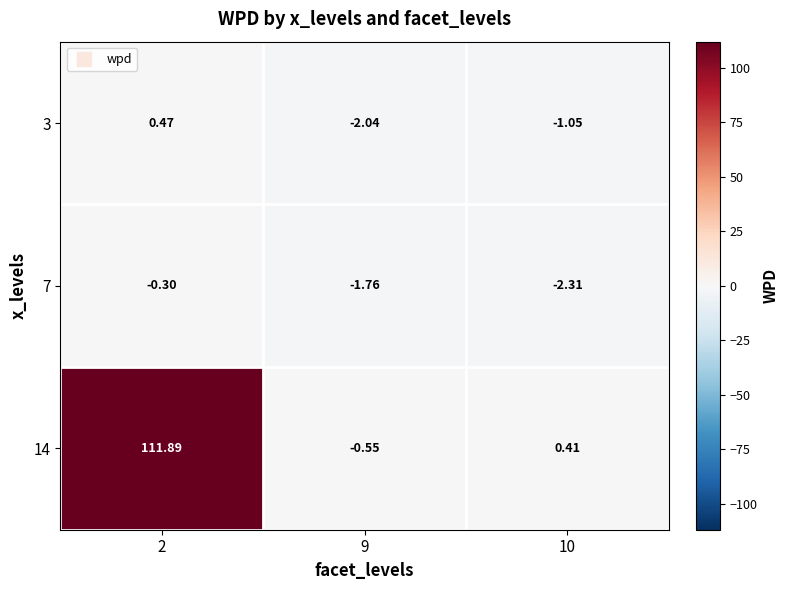

At 10, list the series in order from smallest to largest.

7, 3, 14